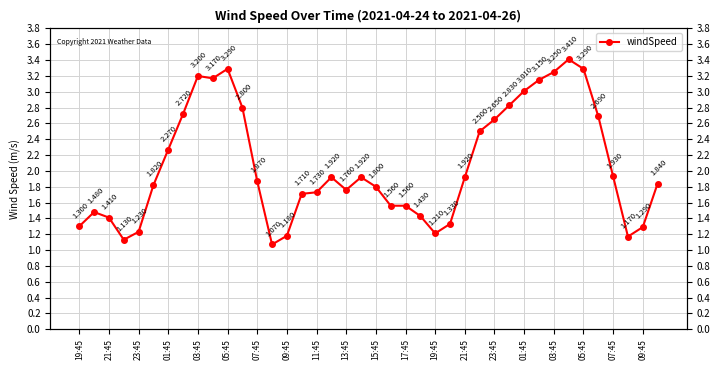

Reading left to right, list all the values displayed in this chart.

1.3	1.5	1.4	1.1	1.2	1.8	2.3	2.7	3.2	3.2	3.3	2.8	1.9	1.1	1.2	1.7	1.7	1.9	1.8	1.9	1.8	1.6	1.6	1.4	1.2	1.3	1.9	2.5	2.6	2.8	3.0	3.1	3.2	3.4	3.3	2.7	1.9	1.2	1.3	1.8